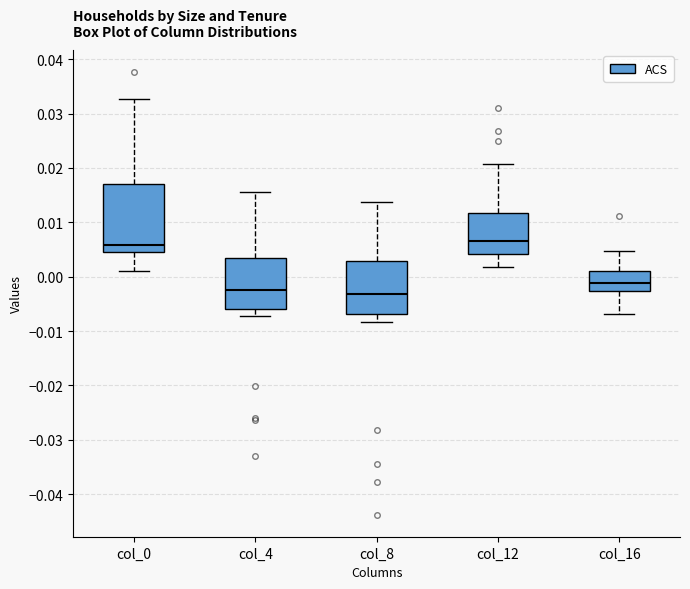

Reading left to right, transcribe this box plot: for each box, give where its median line is, the range the box spans, and where its two whiskers end, as read against the y-axis. The values are not printed on the chart, so give them approximately, as read against the axis.

col_0: median 0.006, box 0.004 to 0.017, whiskers 0.001 to 0.033
col_4: median -0.002, box -0.006 to 0.003, whiskers -0.007 to 0.016
col_8: median -0.003, box -0.007 to 0.003, whiskers -0.008 to 0.014
col_12: median 0.007, box 0.004 to 0.012, whiskers 0.002 to 0.021
col_16: median -0.001, box -0.003 to 0.001, whiskers -0.007 to 0.005